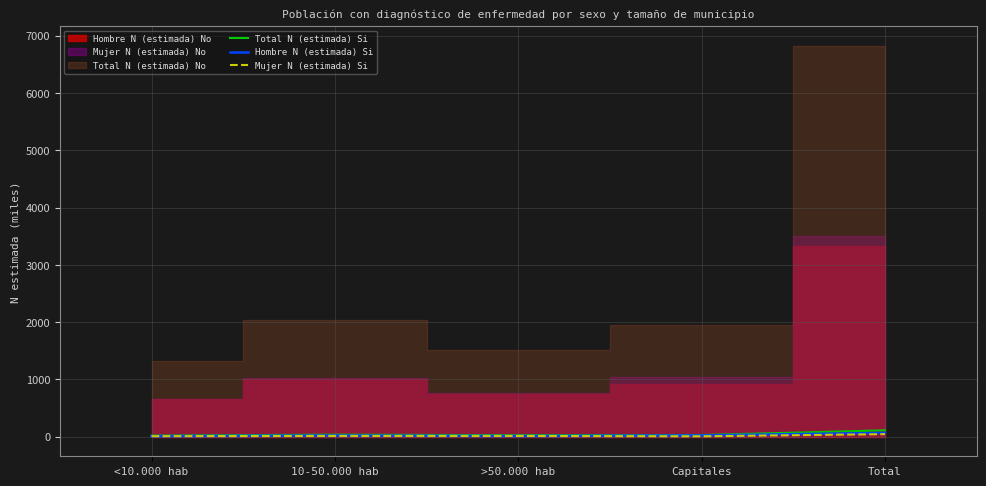

What is the label of the 4th point from the left?

Capitales